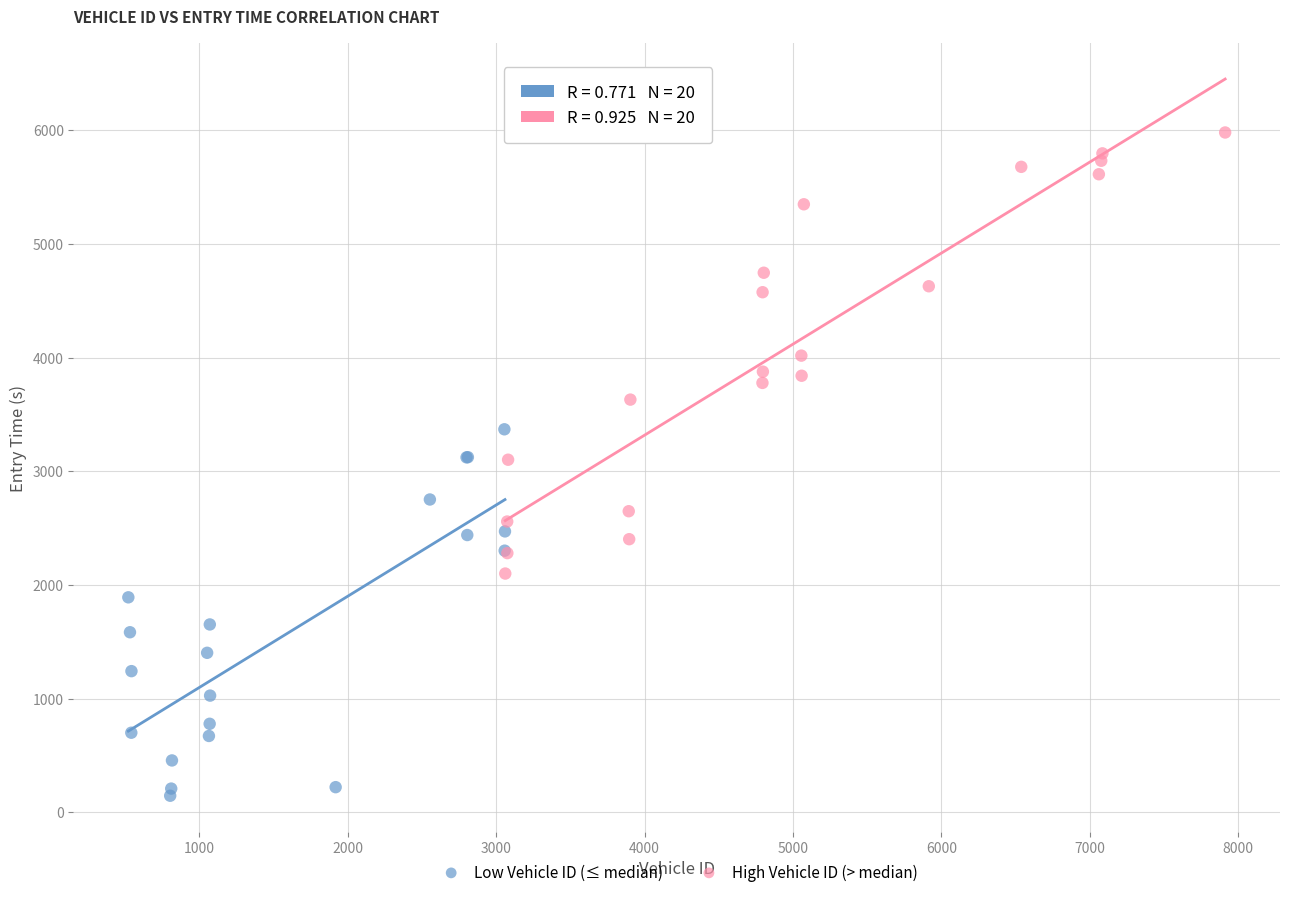

Which series contains the lowest Y value?

Low Vehicle ID (≤ median)